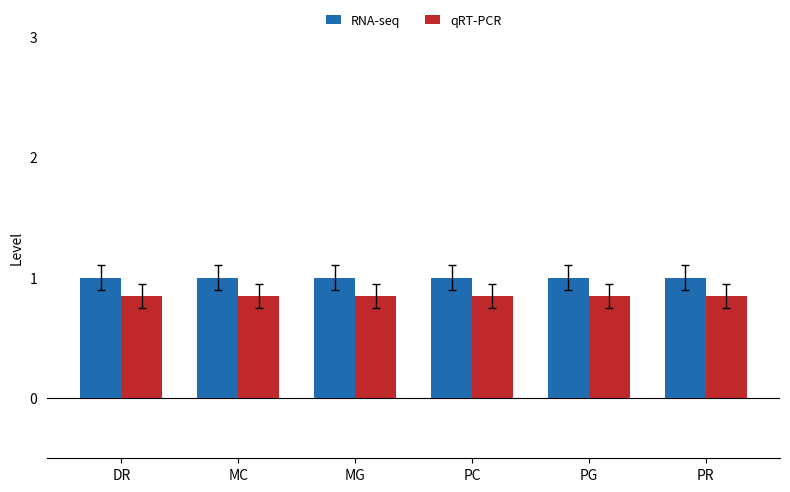

Count the number of categories in the chart.

6